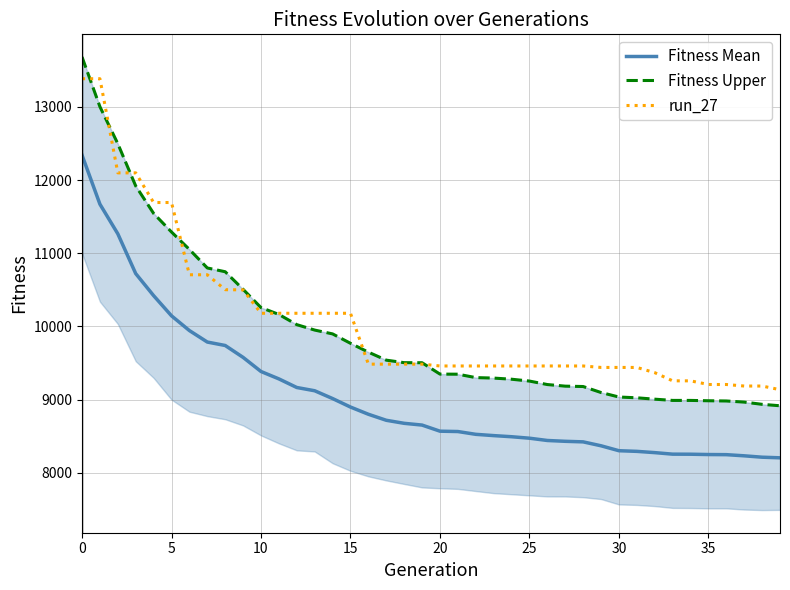

The value of run_27 at 31 is 15226.9. True or false?

False